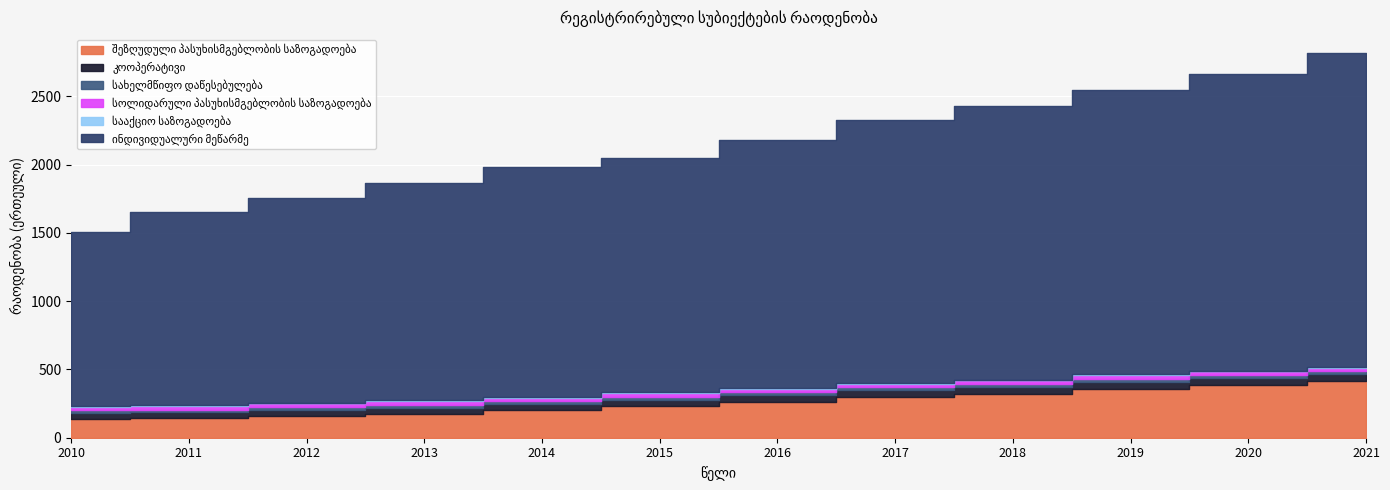

Is it true that სოლიდარული პასუხისმგებლობის საზოგადოება equals 28 at 2013?

True